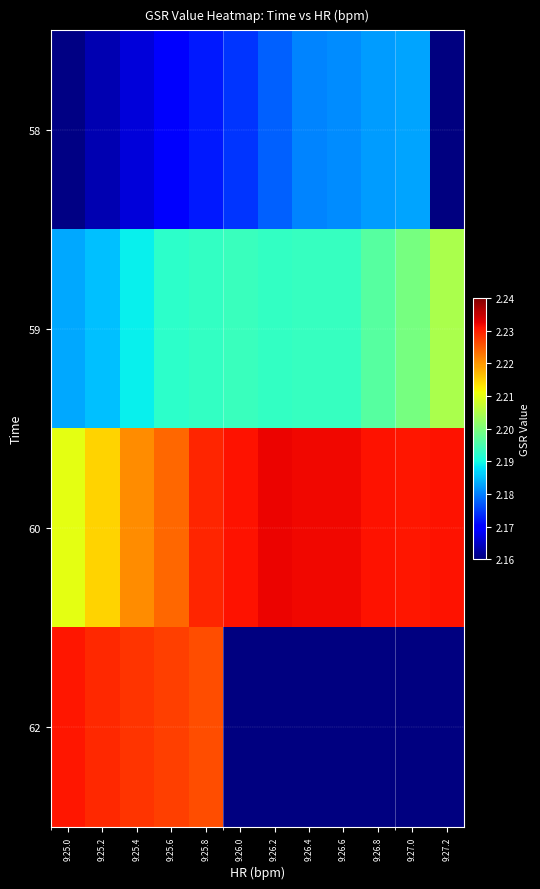

What is the difference between the highest and lowest values at 9:25.6?

0.1